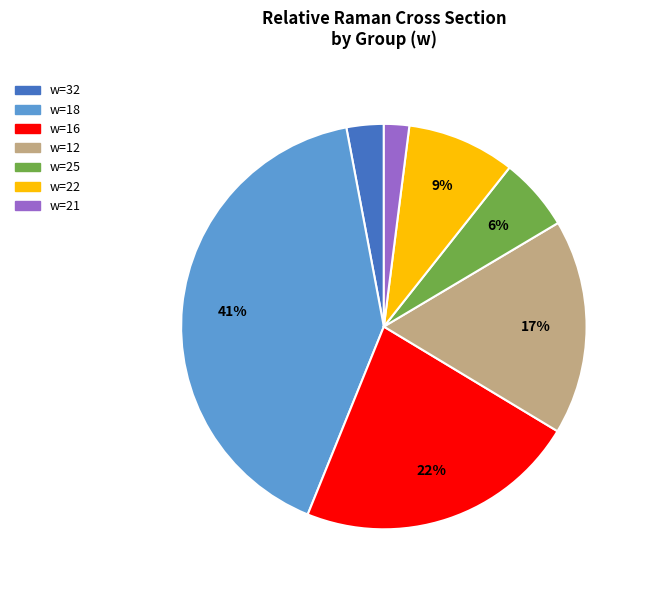

Count the number of slices in the pie.

7